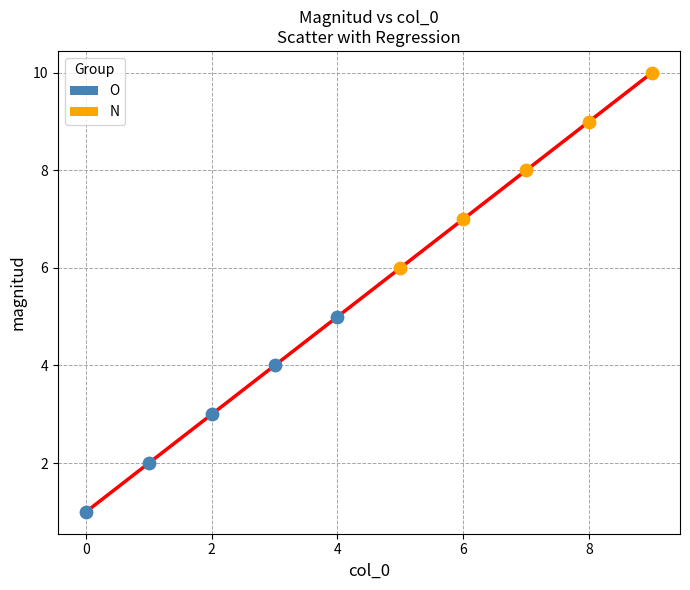

Which series reaches the maximum Y coordinate?

N